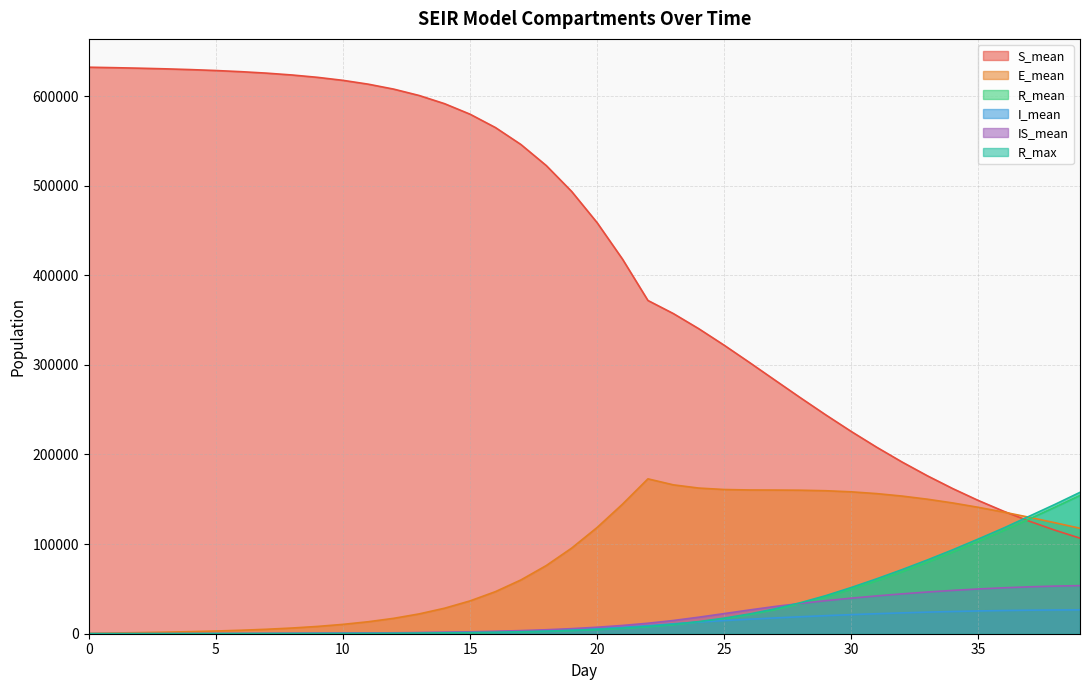

What is the difference between the second highest and second lowest values in the R_max series?

144130.0